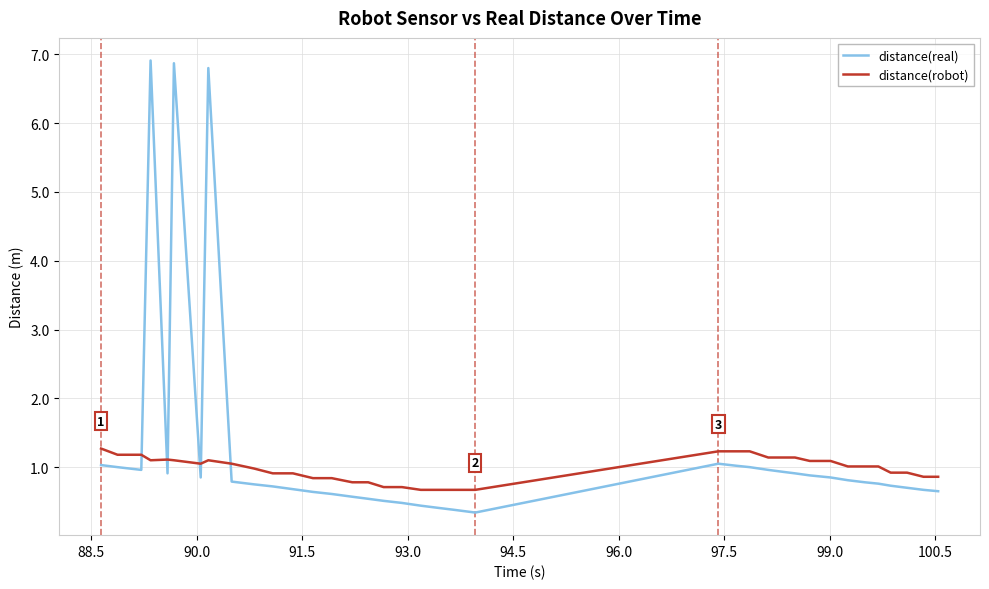

What is the greatest value displayed?

6.9